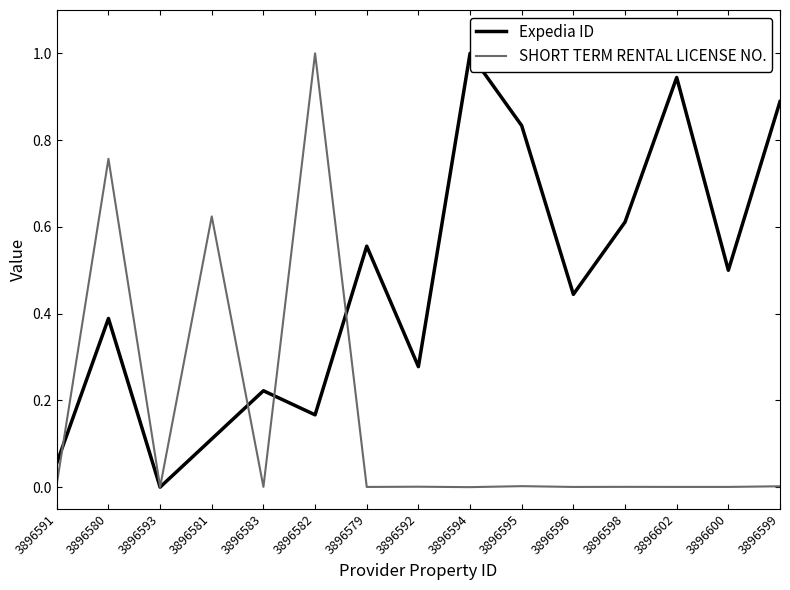

What position from the right is 3896593?

13